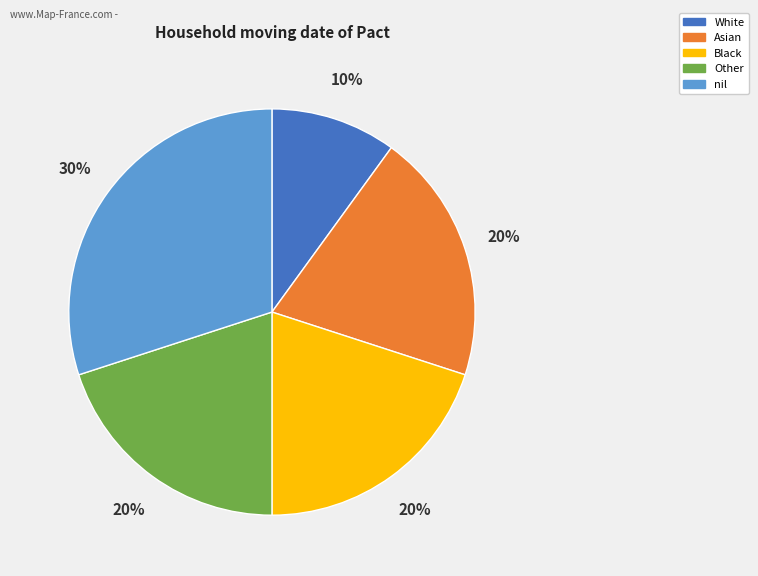

Is there any slice that represents more than half of the pie?

No